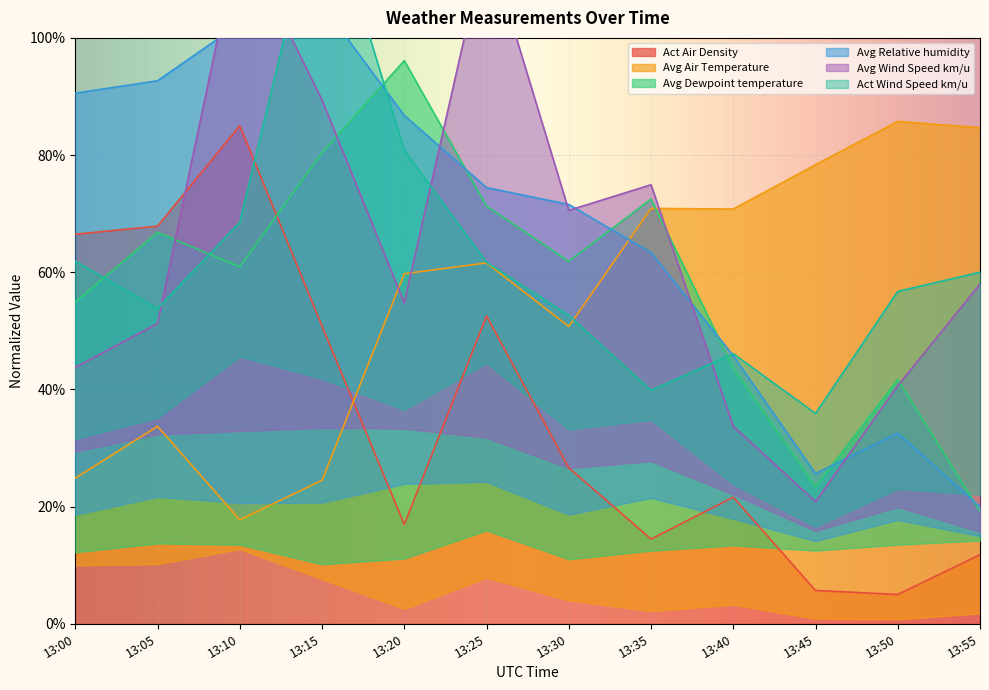

Rank the categories by Avg Air Temperature value from highest to lowest.

13:50, 13:55, 13:45, 13:35, 13:40, 13:25, 13:20, 13:30, 13:05, 13:00, 13:15, 13:10